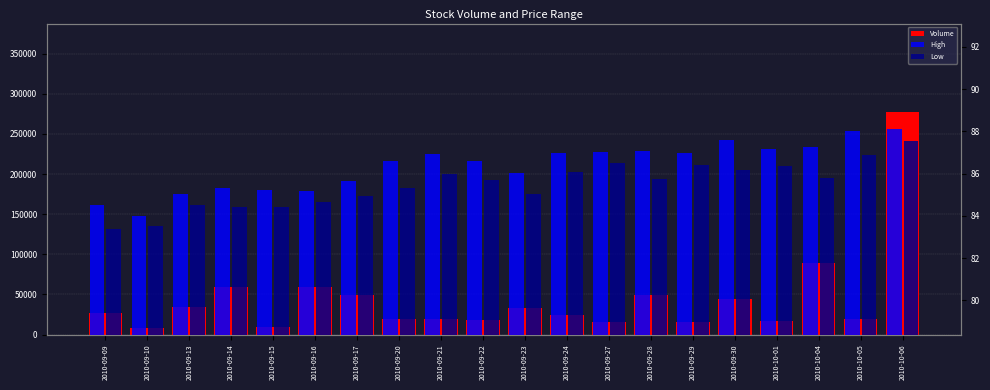

At which label does Low reach its peak?

2010-10-06